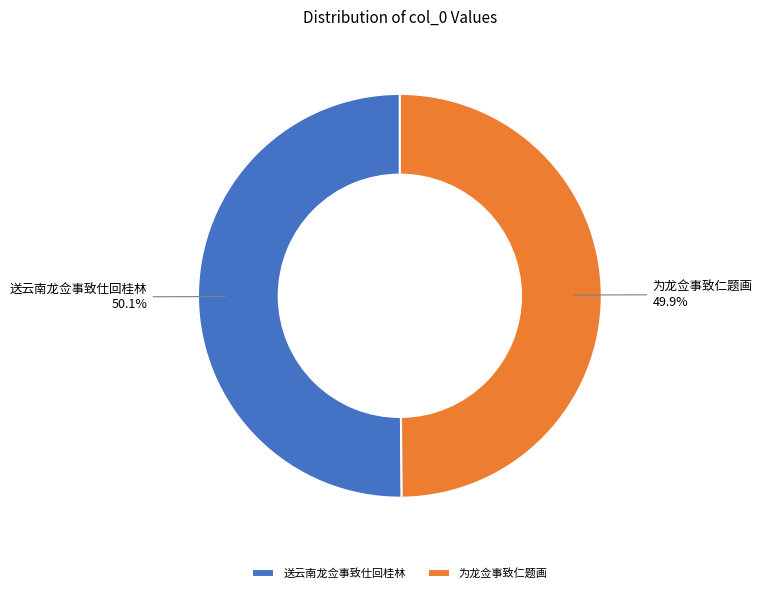

How much of the chart is everything except 为龙佥事致仁题画?

50.1%